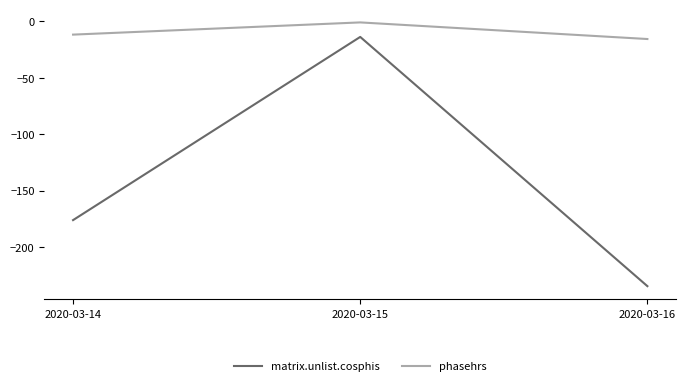

How many distinct data groups are displayed?

2